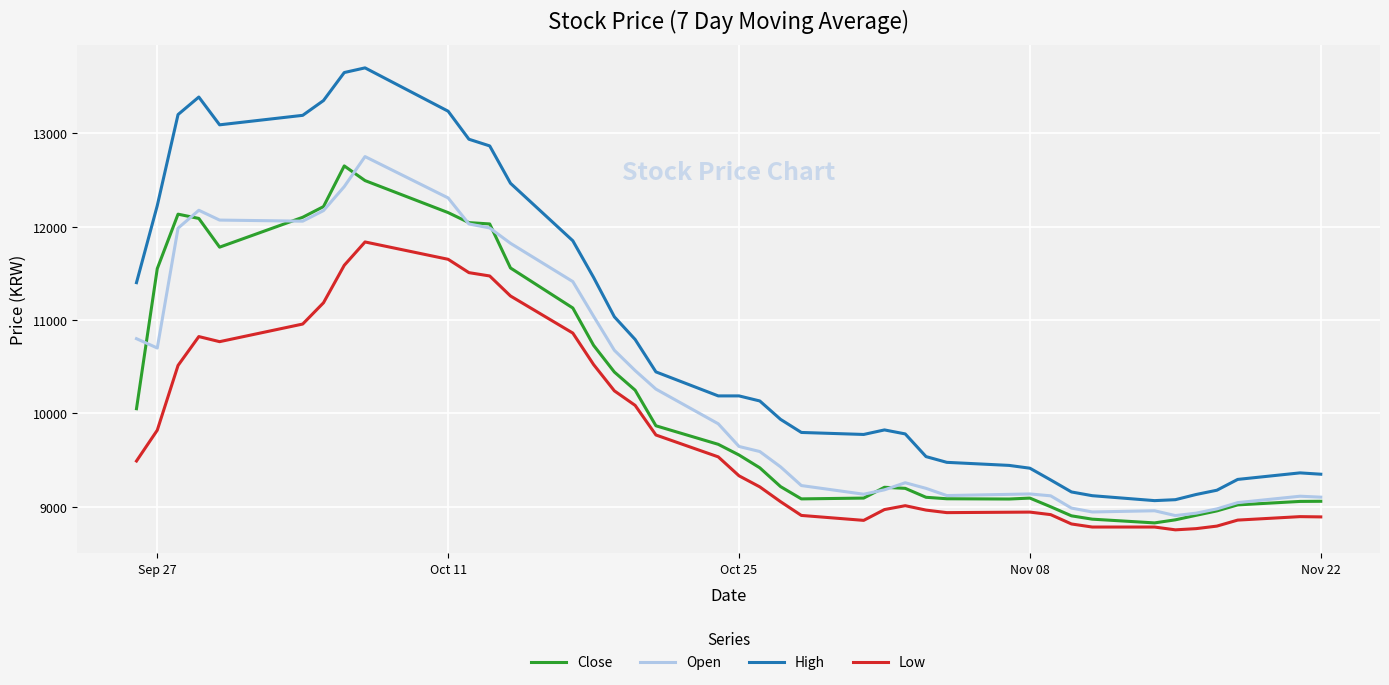

What is the lowest value of the Open series?

8905.7